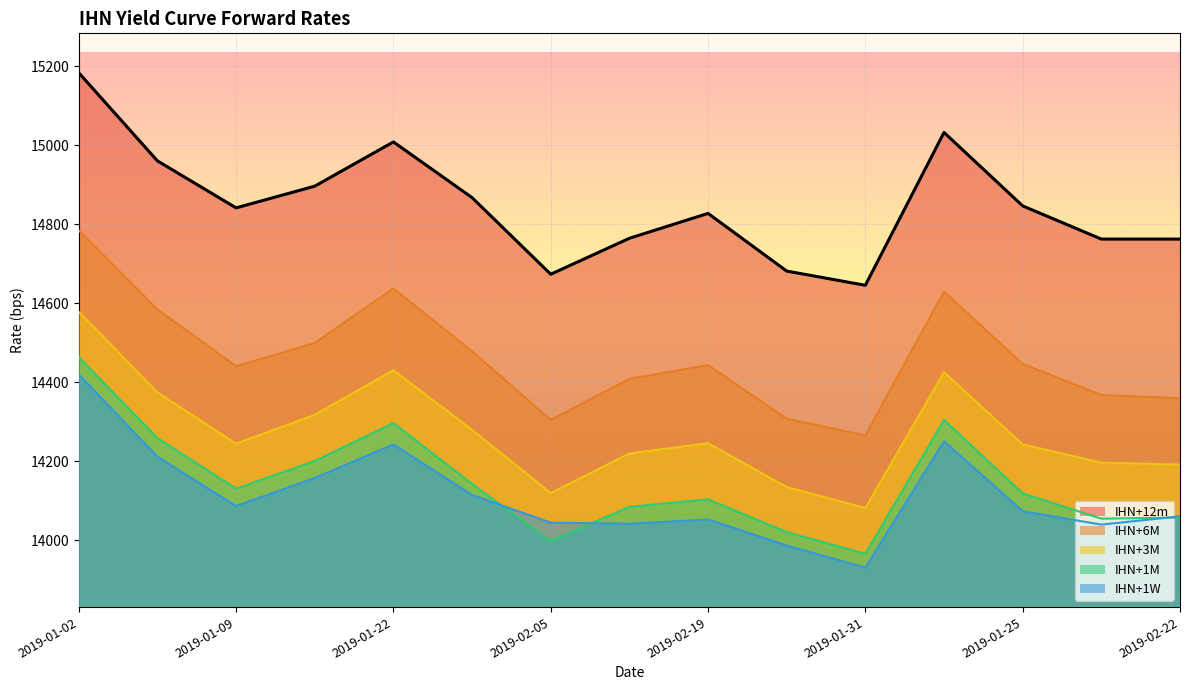

Where is the first local maximum for IHN+6M?

2019-01-22